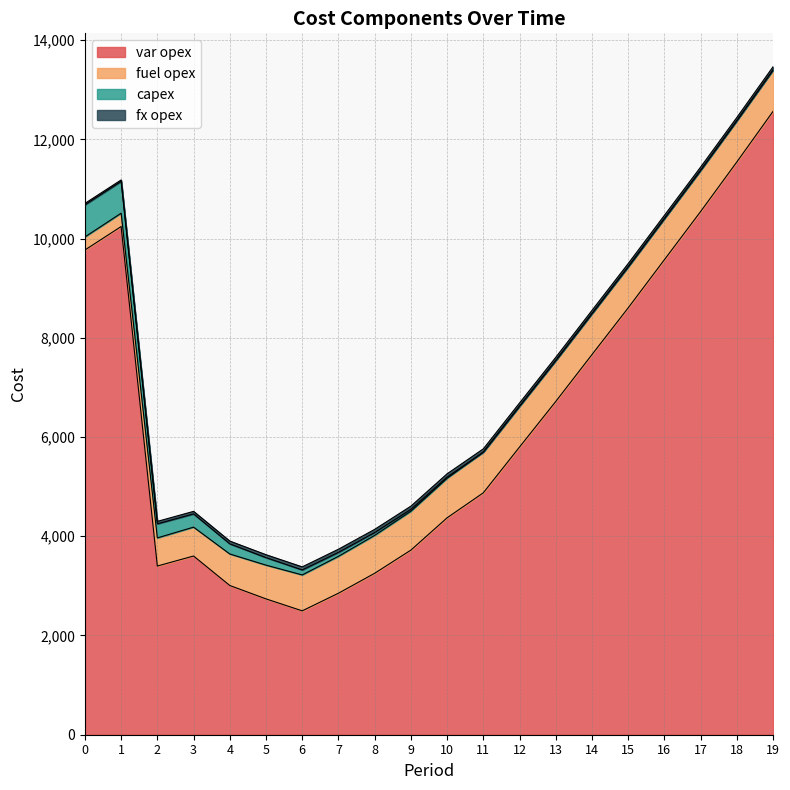

What is the difference between the second highest and minimum values in the var opex series?

9048